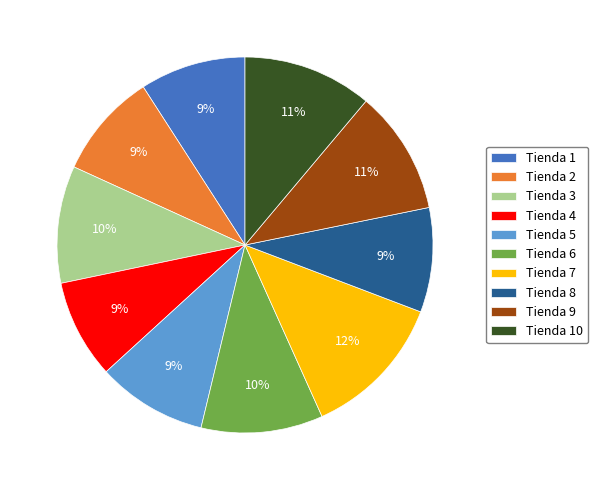

Which slice is the largest?

Tienda 7